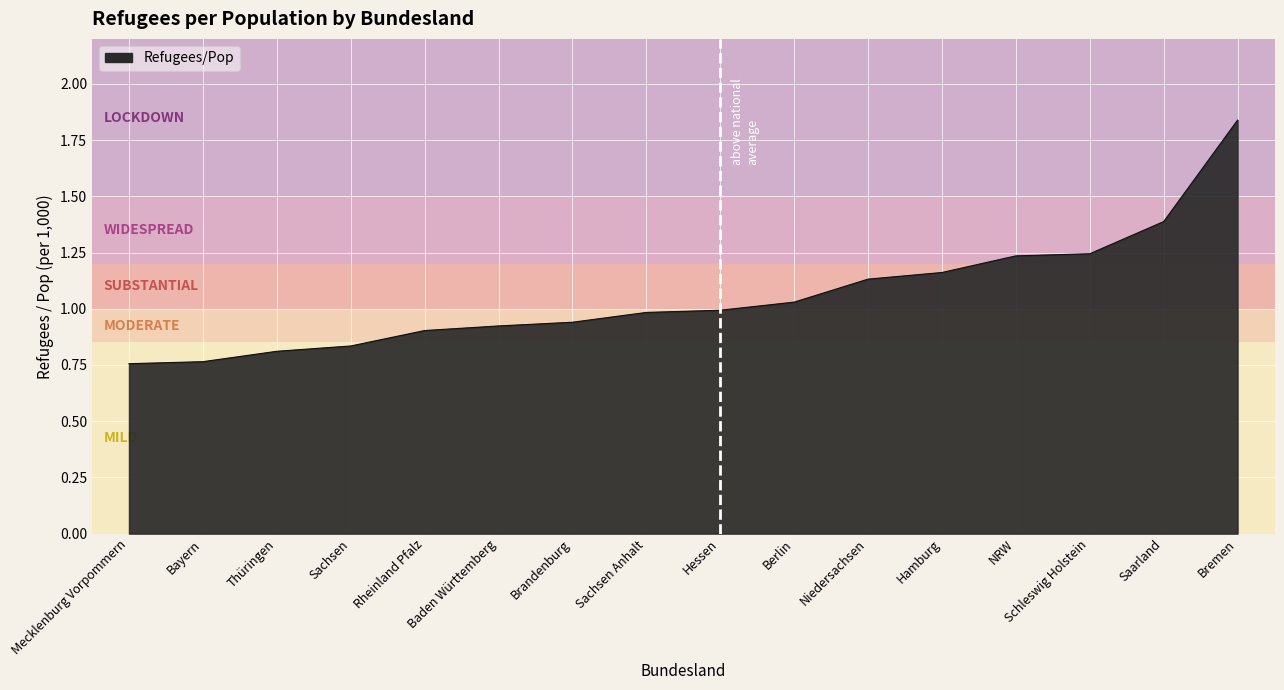

Between Brandenburg and Thüringen, which is larger?

Brandenburg